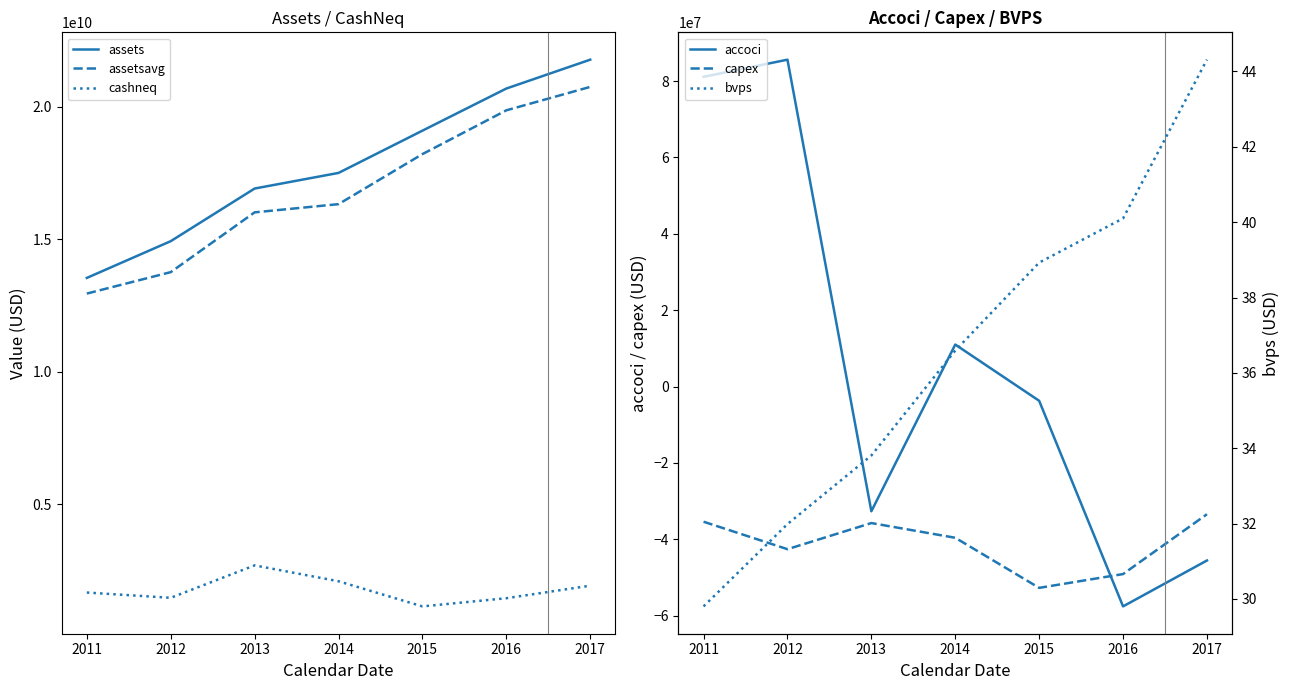

At which category is the sum across all series the highest?

2017